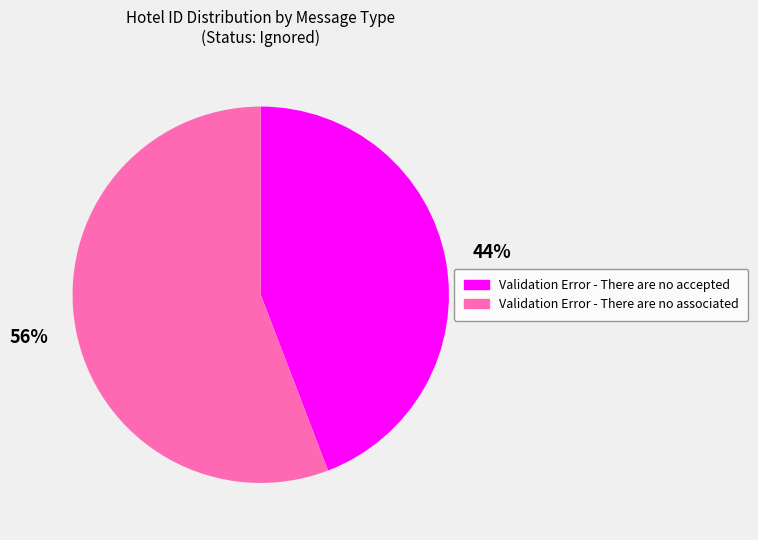

True or false: Validation Error - There are no associated accounts for 65% of the total.

False